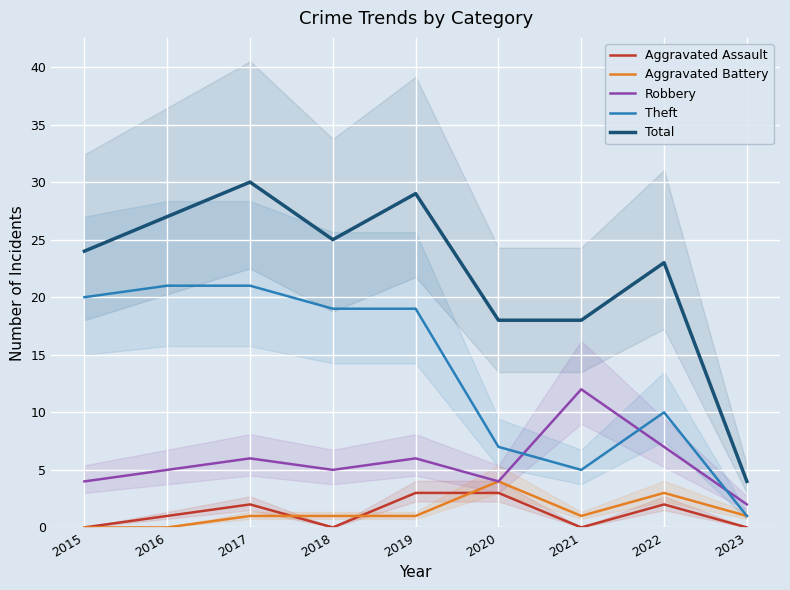

What is the difference between the maximum and second lowest values in the Total series?

12